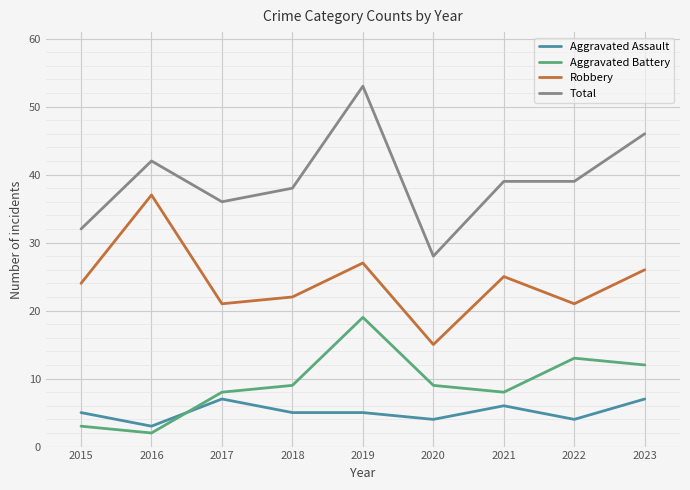

Read the Total value at 2015, to the nearest 10.

30